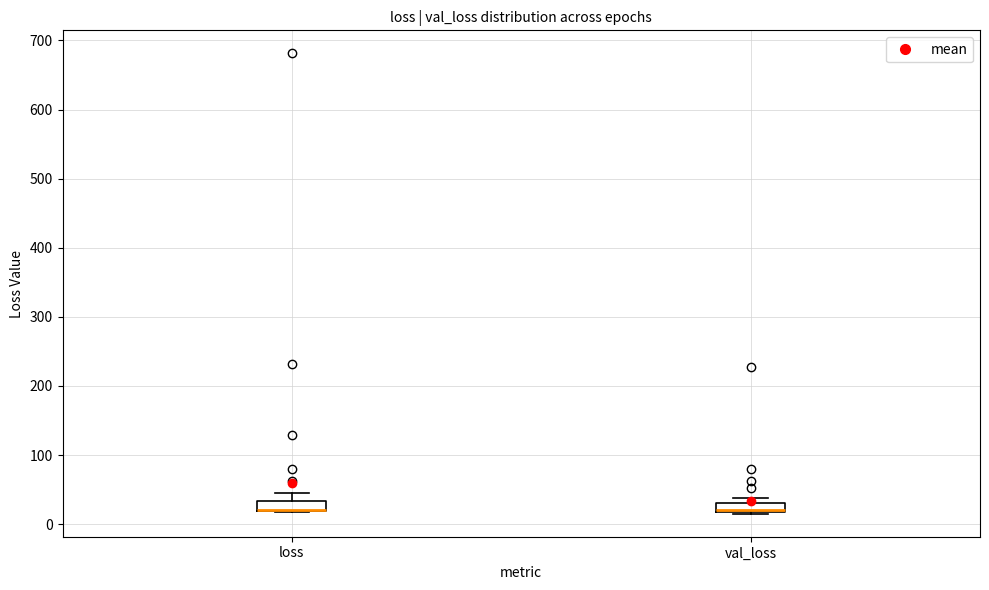

Where is the lower edge of the box for val_loss on the y-axis? The values are not printed on the chart, so give them approximately, as read against the axis.

20